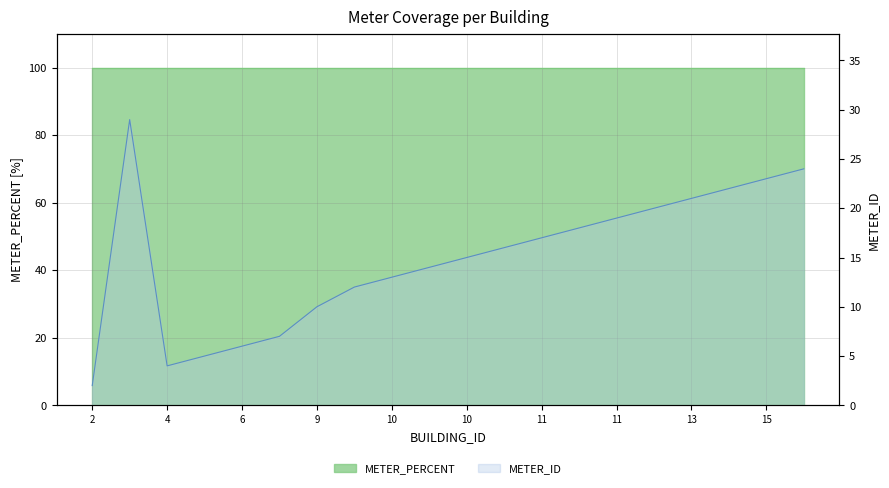

How many interior local peaks (higher than both neighbors) does the data have?

1